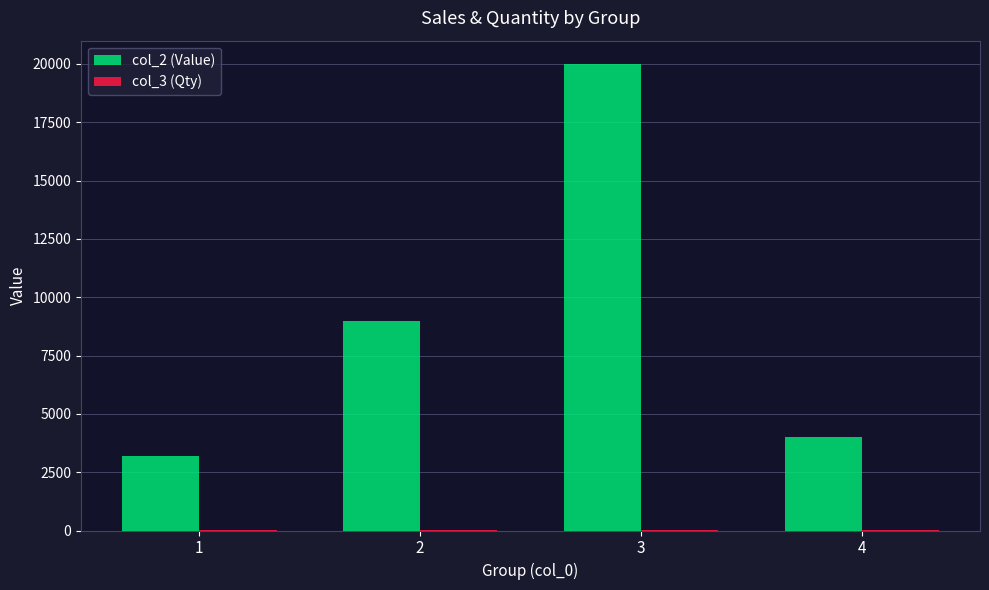

What is the greatest value displayed?

20000